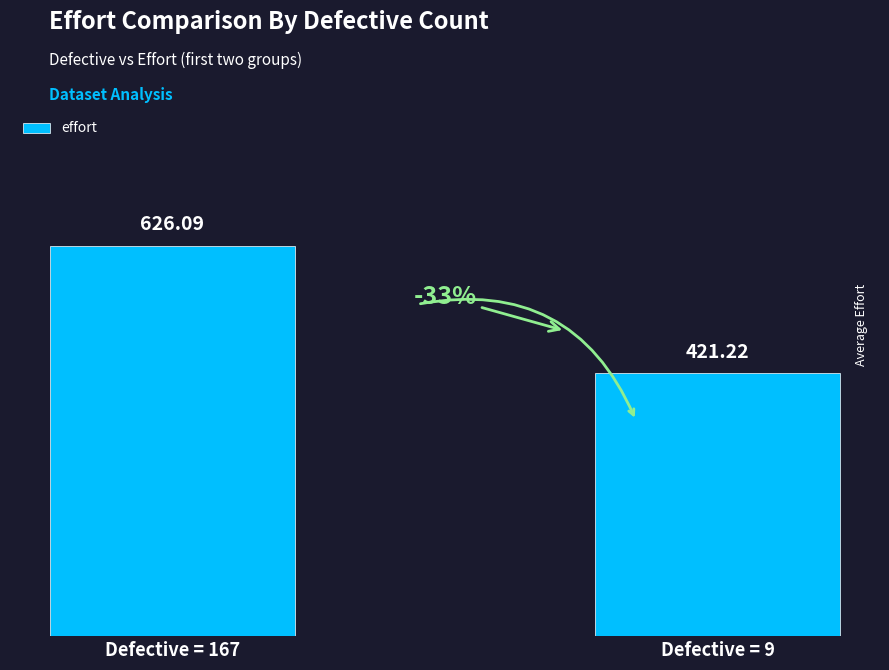

Reading left to right, extract all data points from this chart.

626.1	421.2